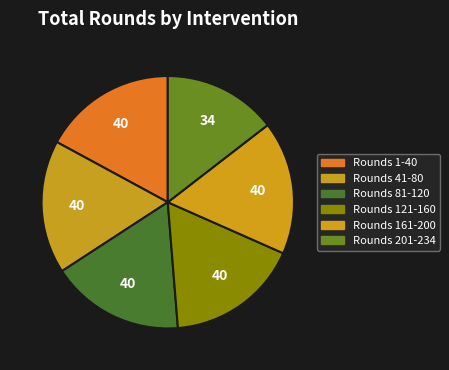

Count the number of slices in the pie.

6